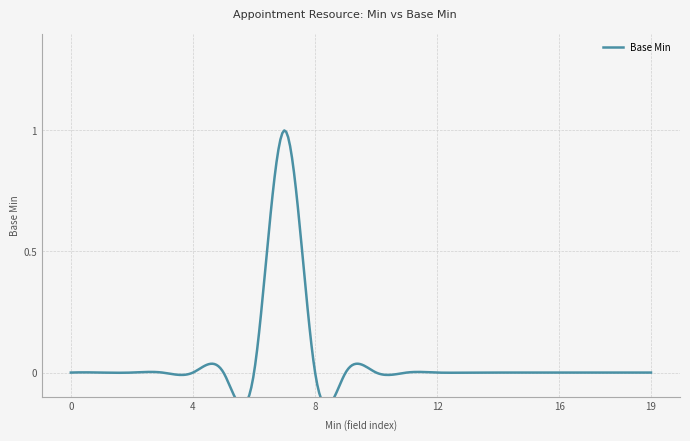

Does the chart have visible grid lines?

Yes